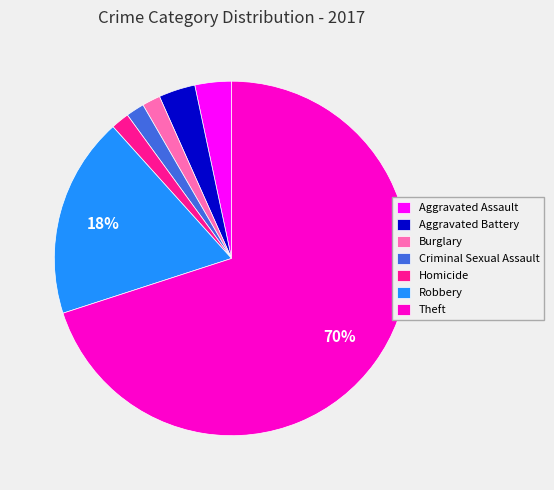

How many segments does this pie chart have?

7